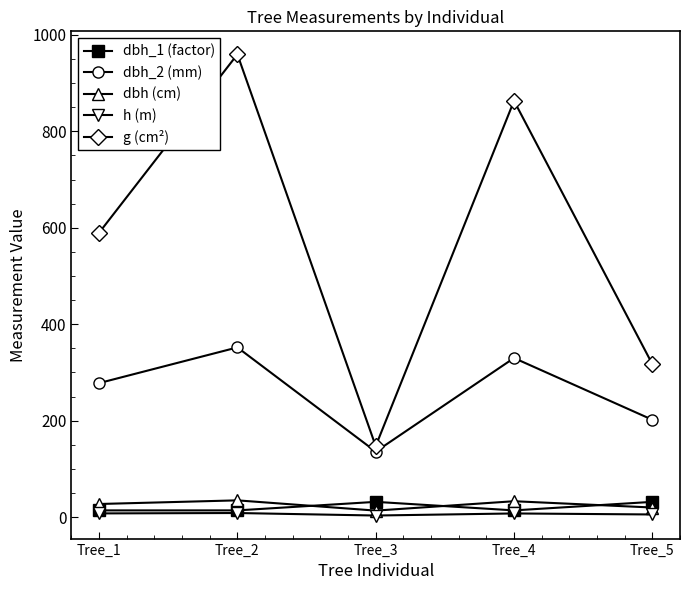

How many lines are shown in the chart?

5